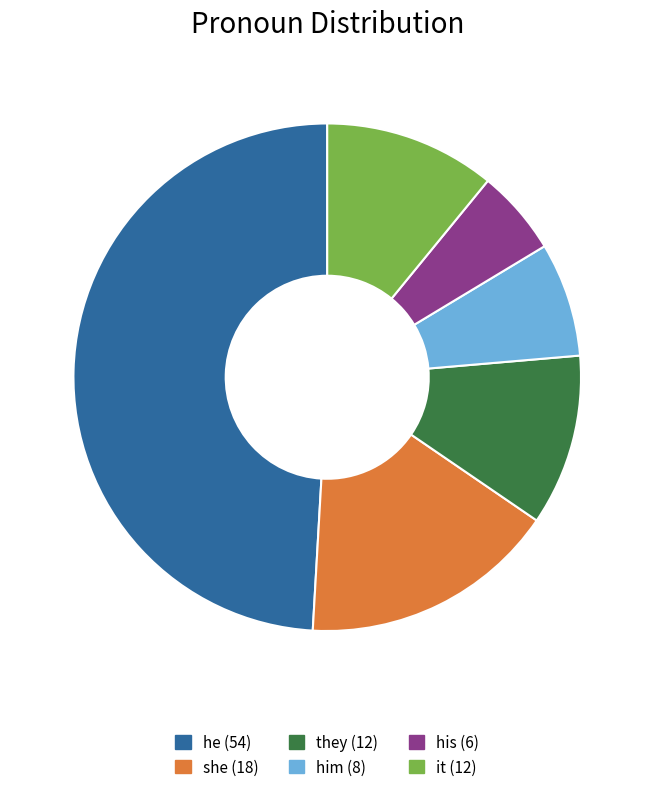

Is it true that he is 38% of the pie?

False